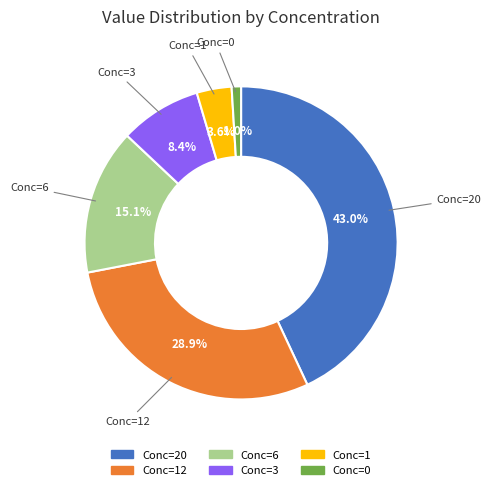

Is there any slice that represents more than half of the pie?

No